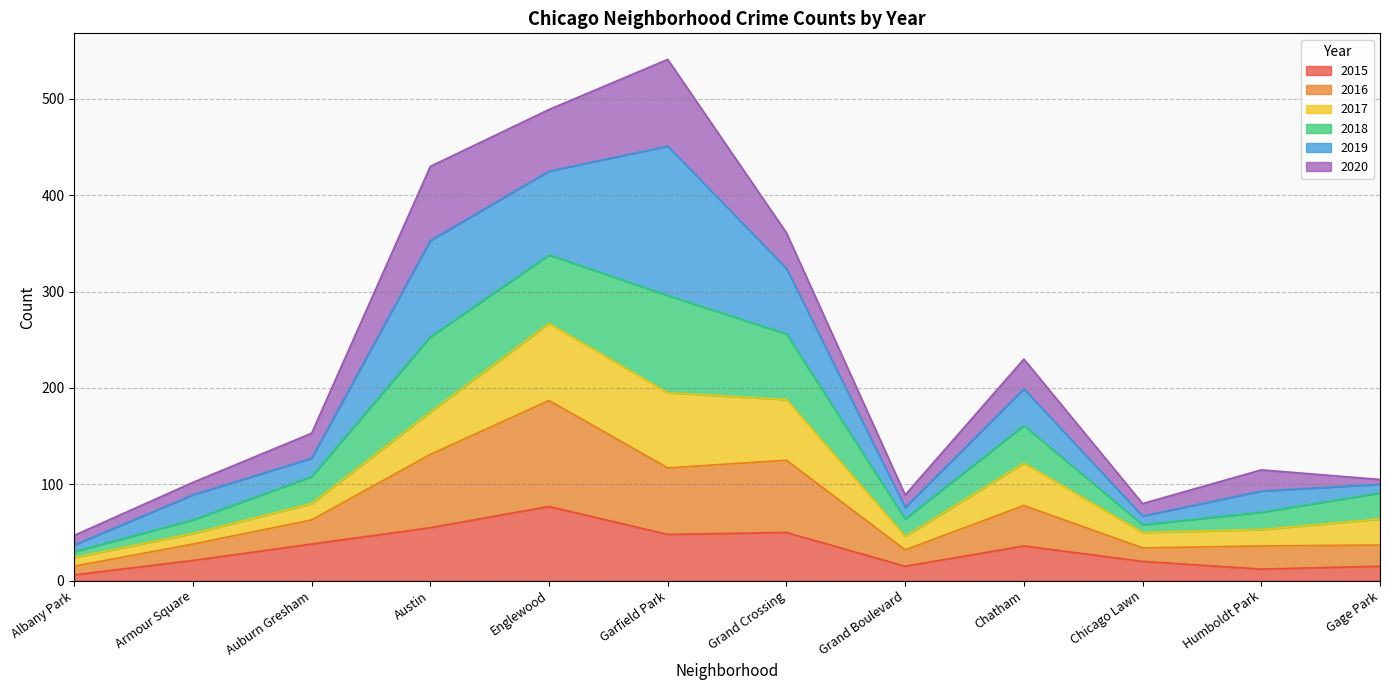

What is the sum of the 2015 values at Austin and Grand Crossing?

105